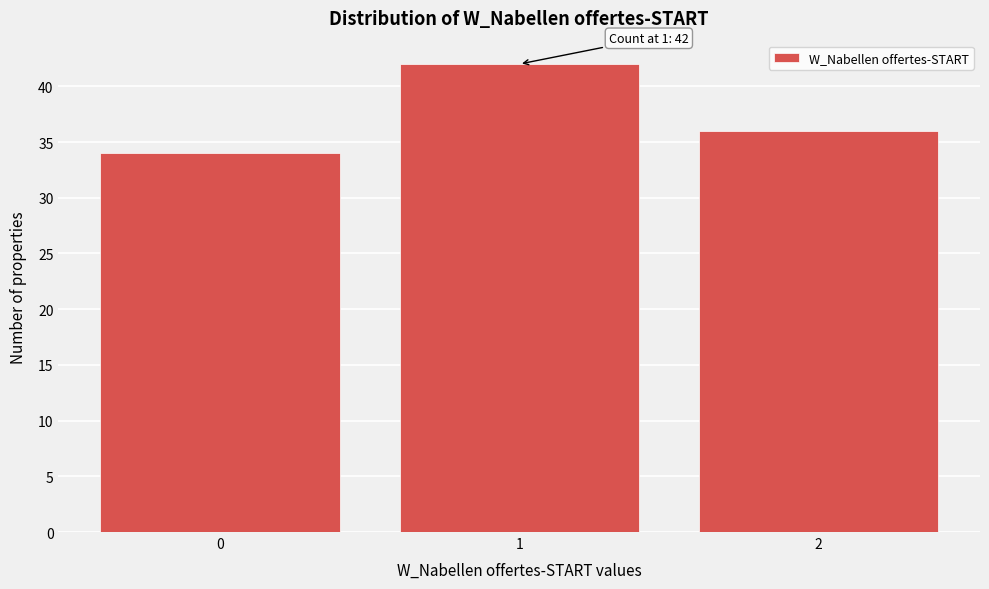

Which range on the x-axis has the tallest bar?

0.5 to 1.5